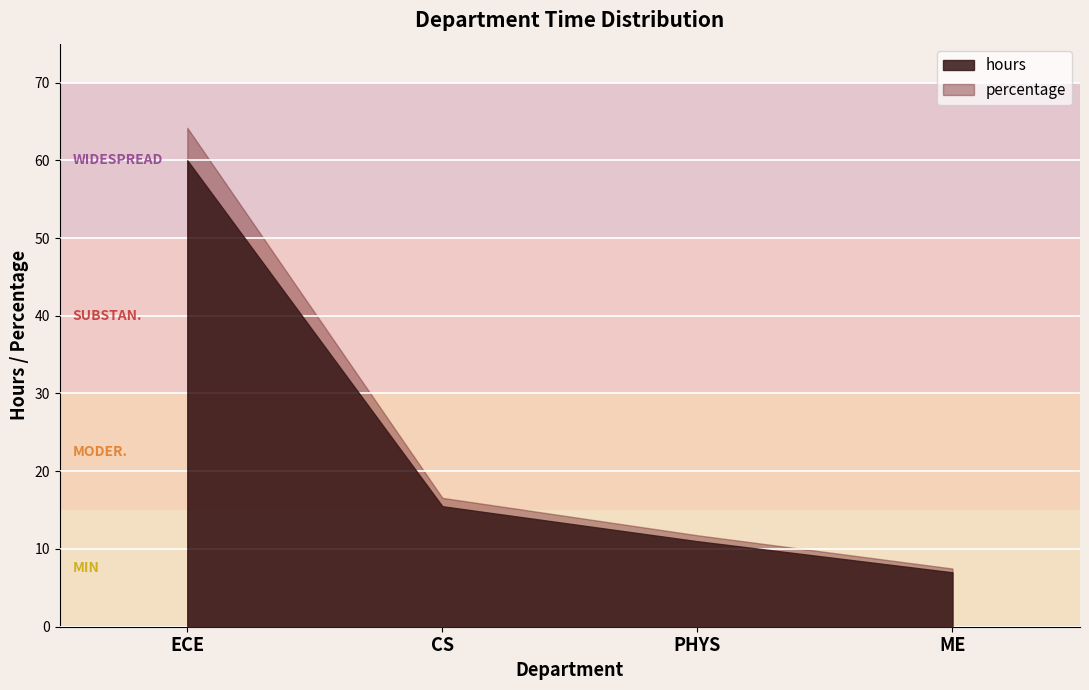

At how many categories does at least one series exceed 26?

1